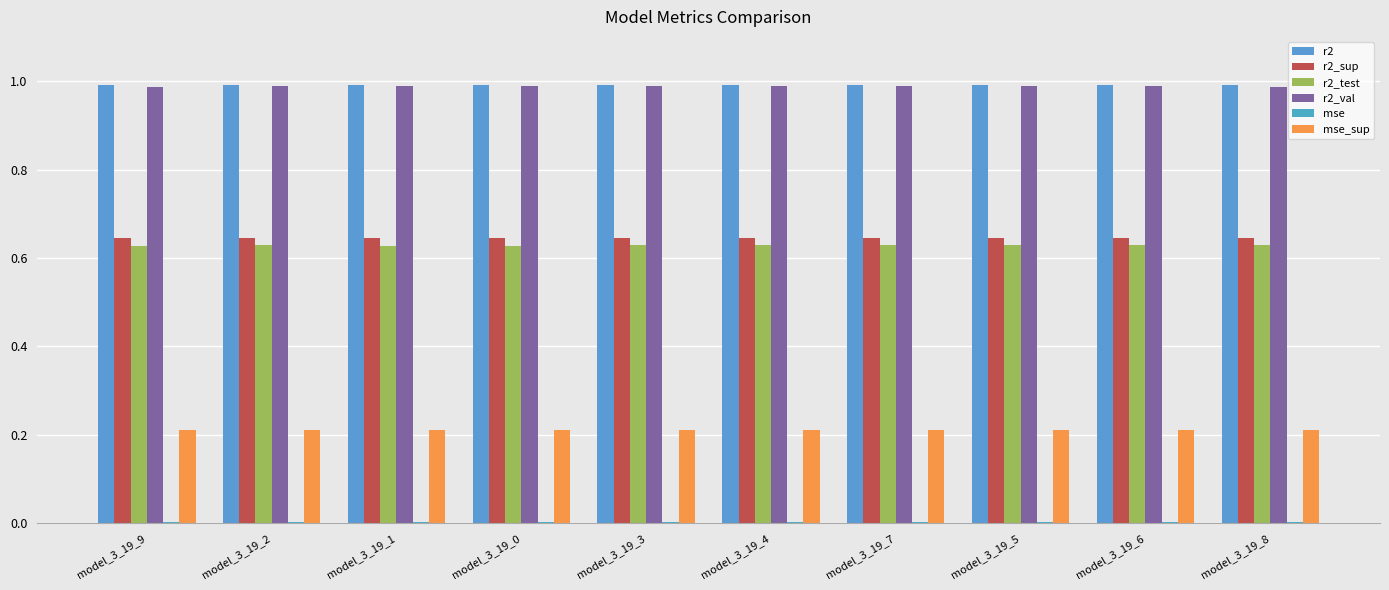

Rank the categories by mse_sup value from lowest to highest.

model_3_19_9, model_3_19_2, model_3_19_1, model_3_19_0, model_3_19_3, model_3_19_4, model_3_19_7, model_3_19_5, model_3_19_6, model_3_19_8